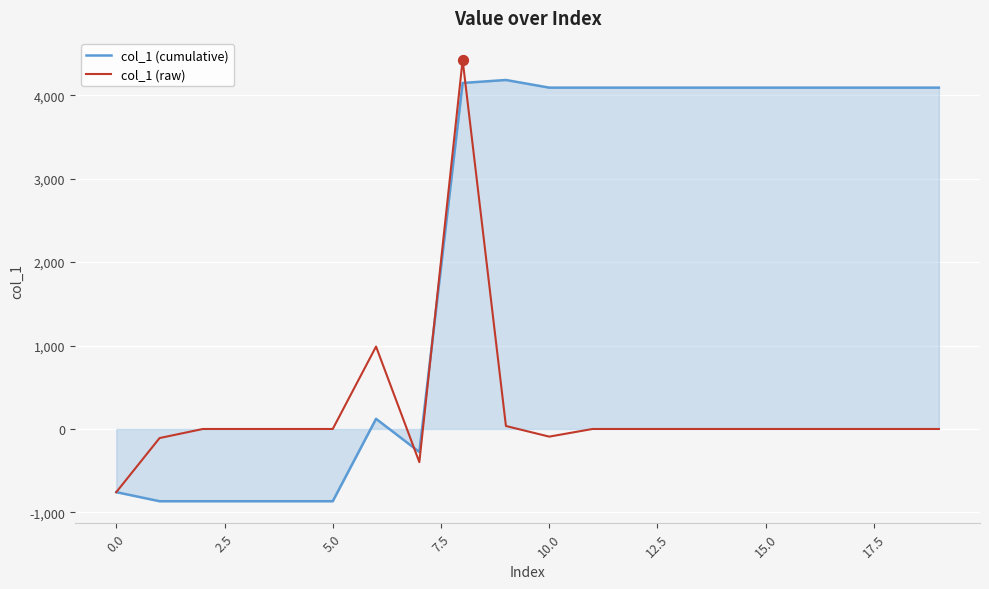

What is the lowest value of the col_1 (raw) series?

-757.3